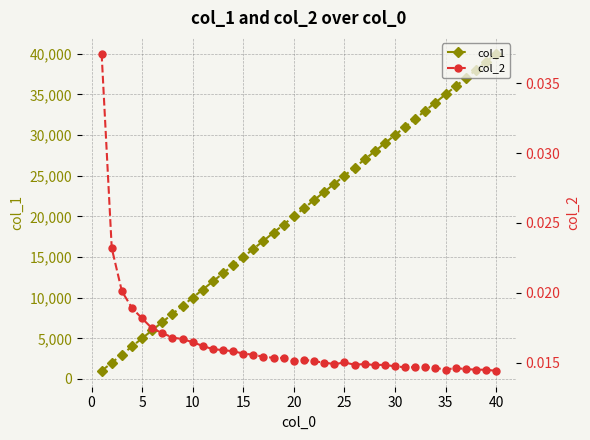

What is the minimum value for col_1?

1000